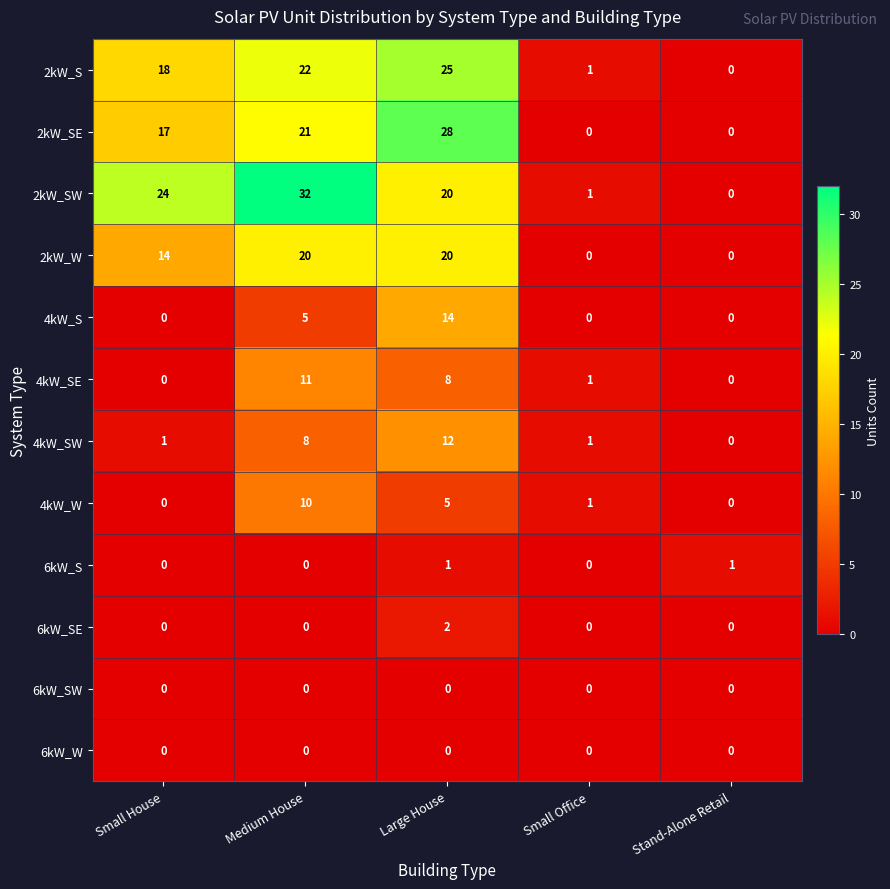

Where is 2kW_SE nearest to the value 14?

Small House